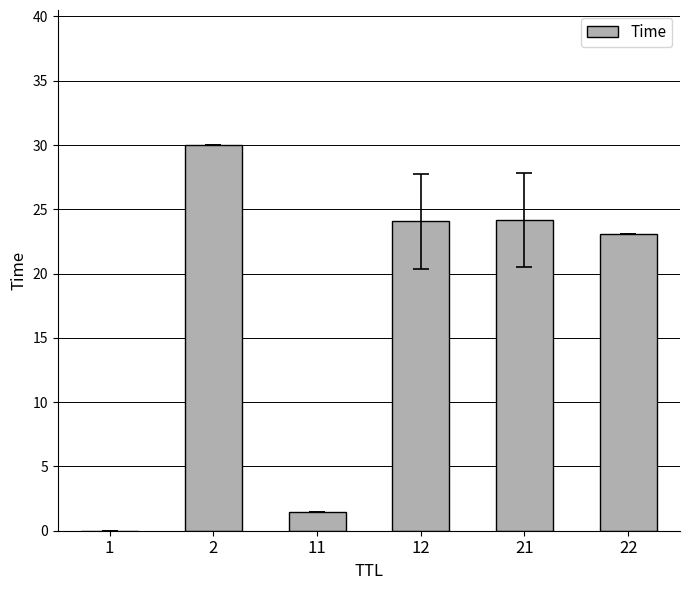

What is the greatest value displayed?

30.0